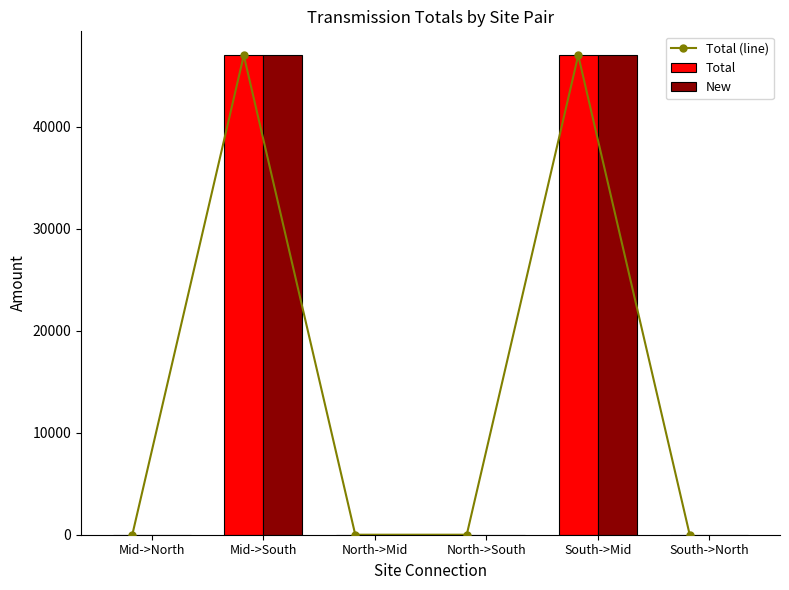

Where is Total (line) nearest to the value 23506?

Mid->North